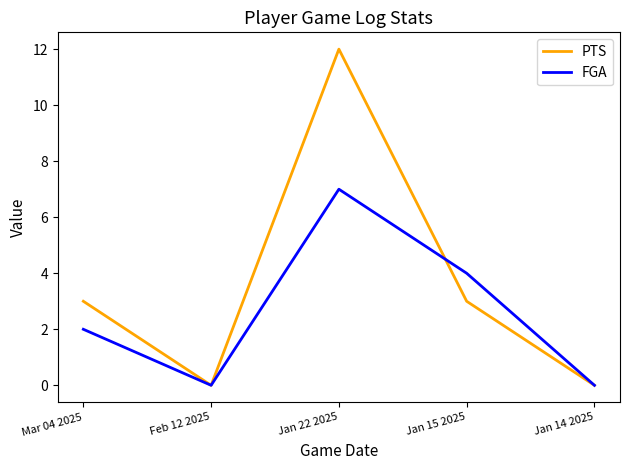

The value of PTS at Feb 12 2025 is -8. True or false?

False